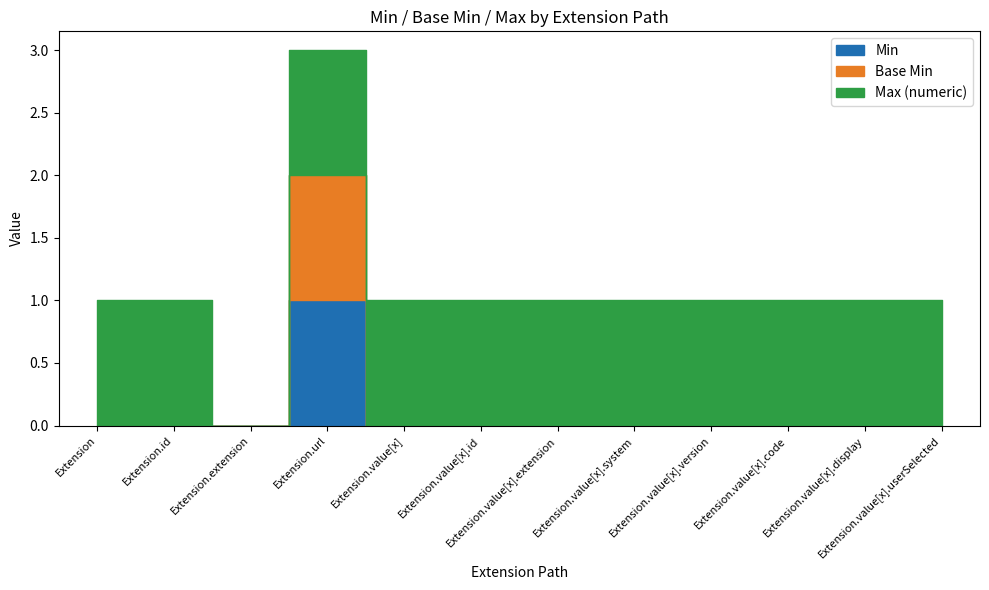

Which has a higher value, Extension.value[x].code or Extension.value[x].id?

Extension.value[x].code